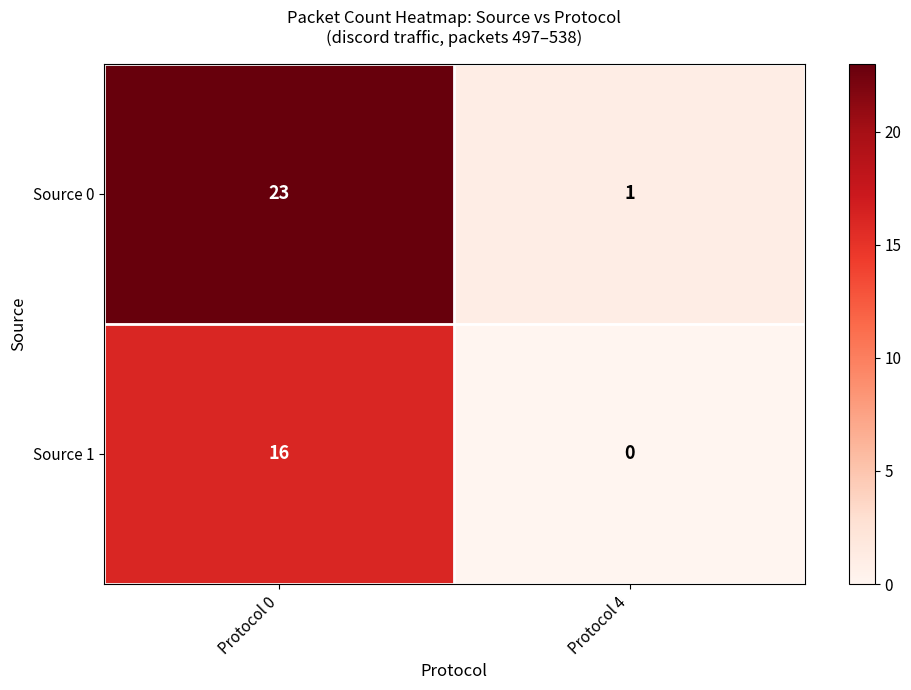

At how many categories does at least one series exceed 21?

1